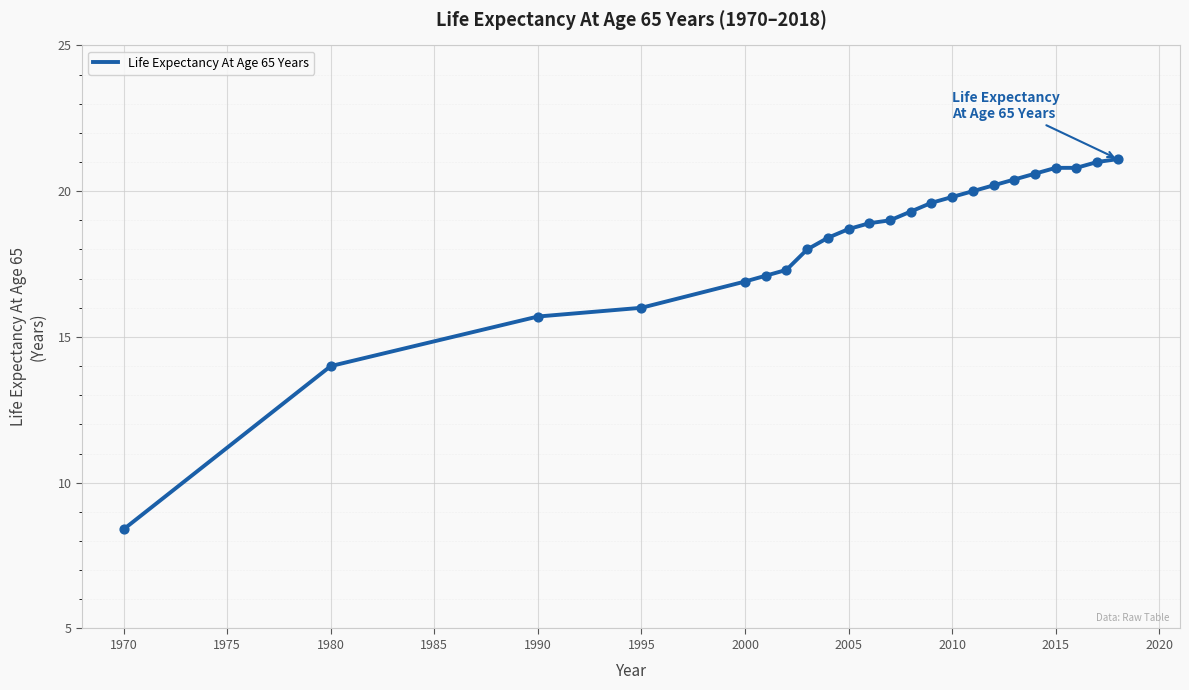

What is the difference between the maximum and minimum values?

12.7